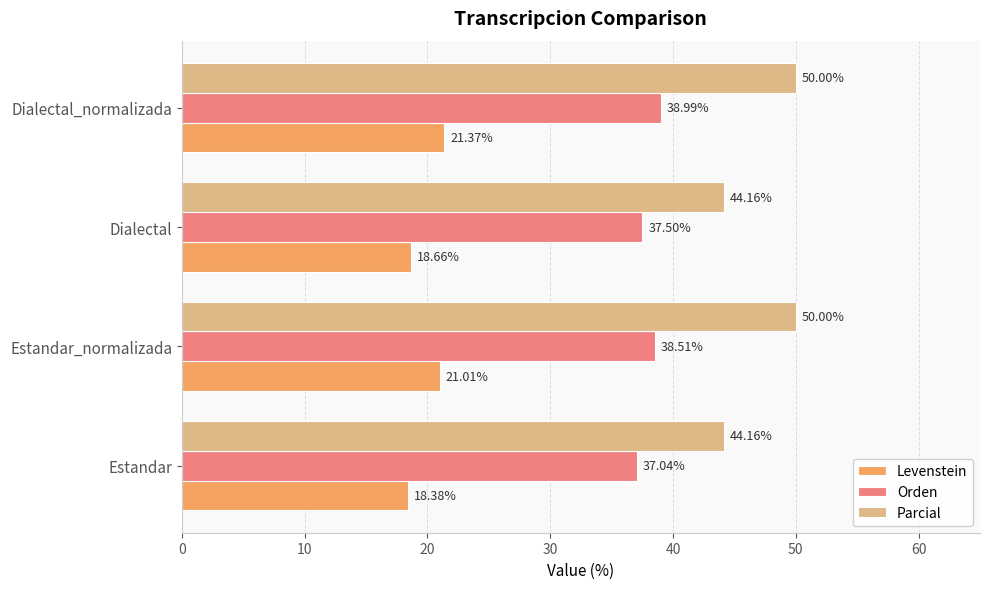

Is the value of Levenstein at Dialectal_normalizada greater than the value of Parcial at Estandar?

No